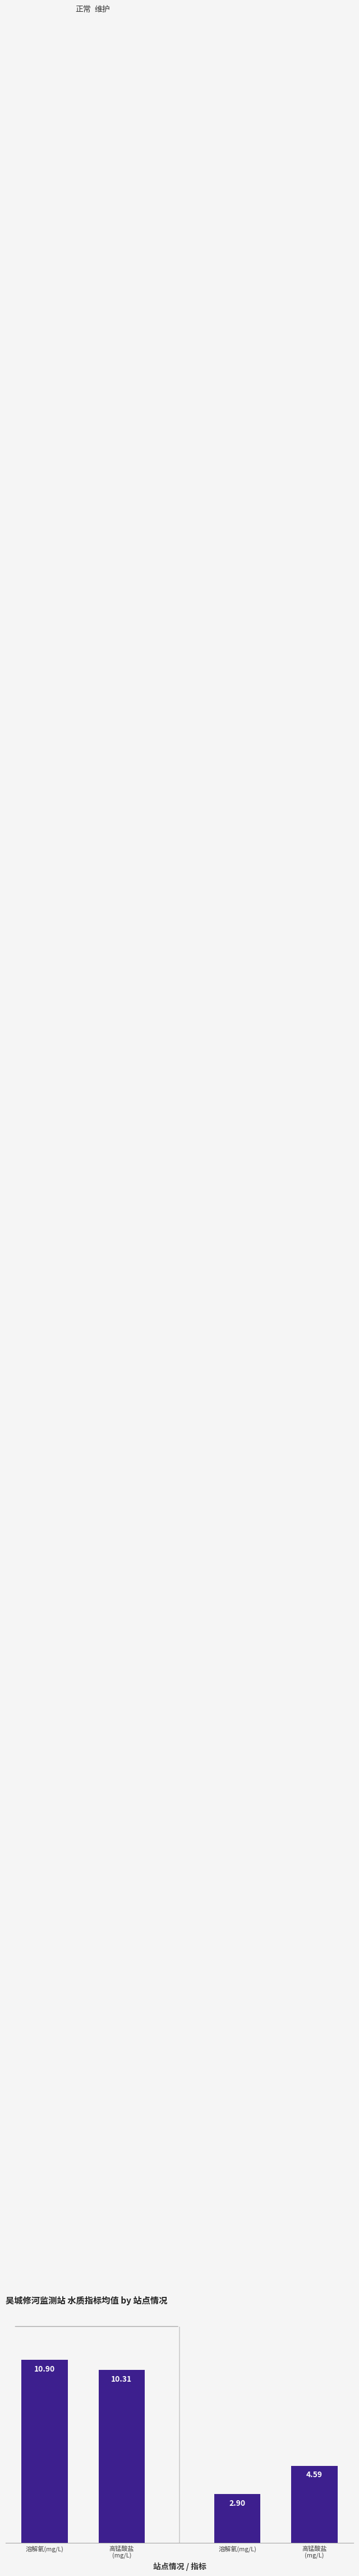

Does the chart contain any negative values?

No